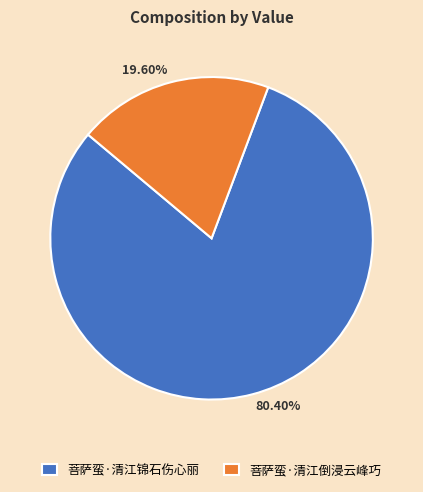

The 菩萨蛮·清江锦石伤心丽 slice represents 80% of the pie. True or false?

True